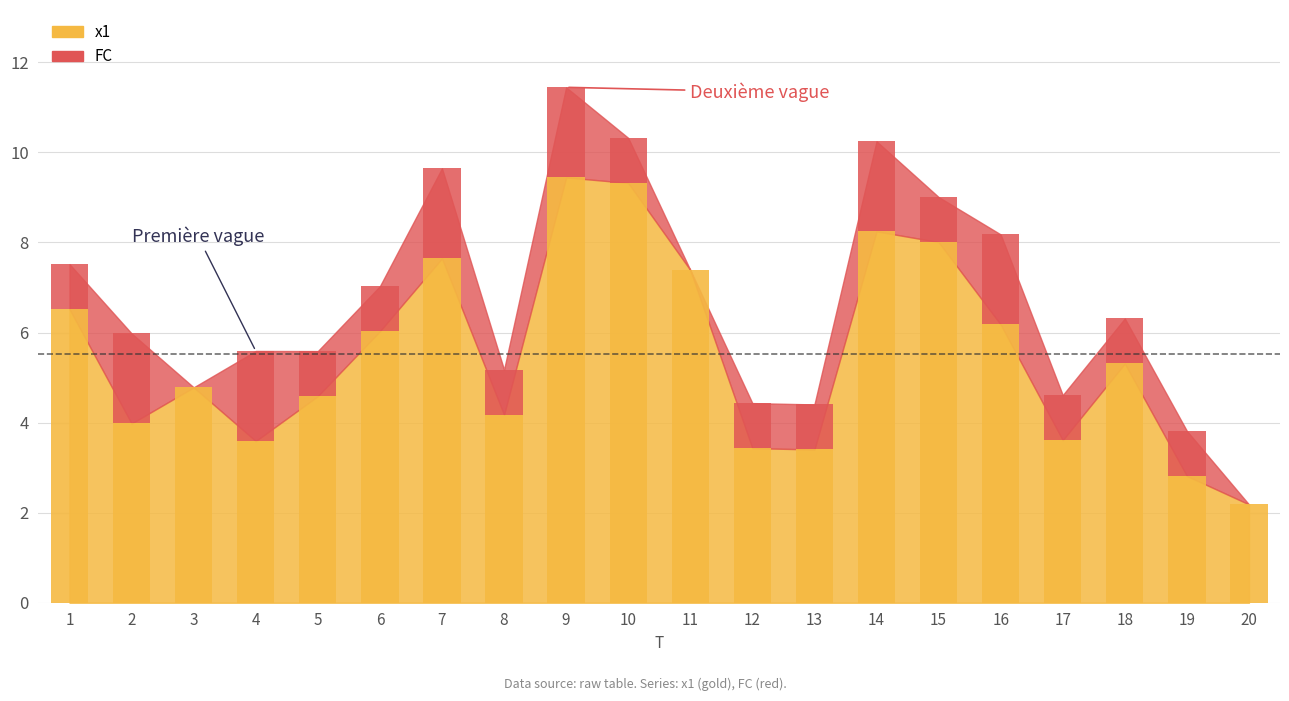

What is the spread (max minus min) of values at 8?

3.2